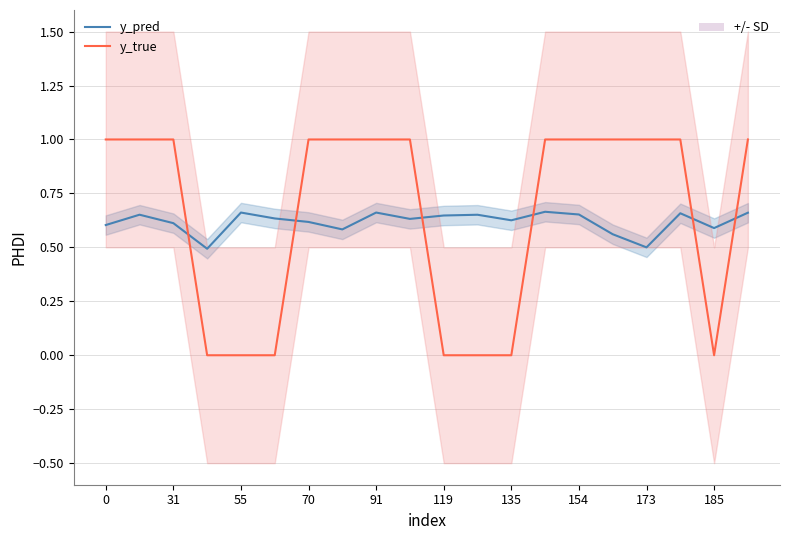

What is the spread (max minus min) of values at 0?

0.4